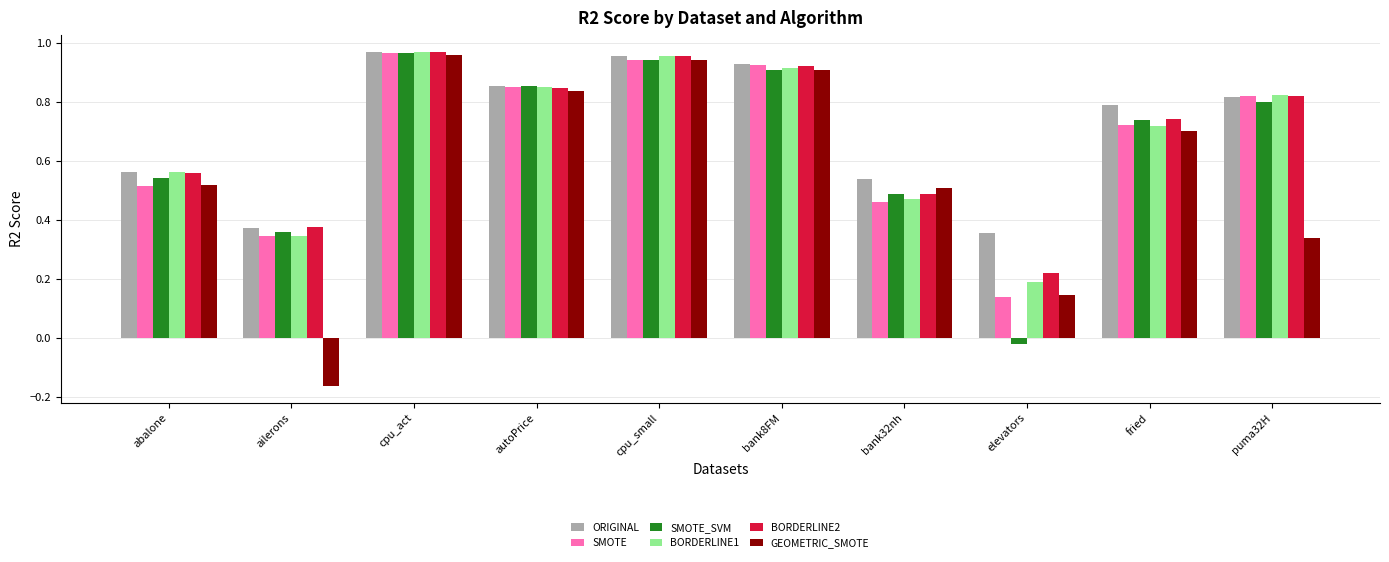

Between abalone and autoPrice, which series saw the biggest shift?

SMOTE